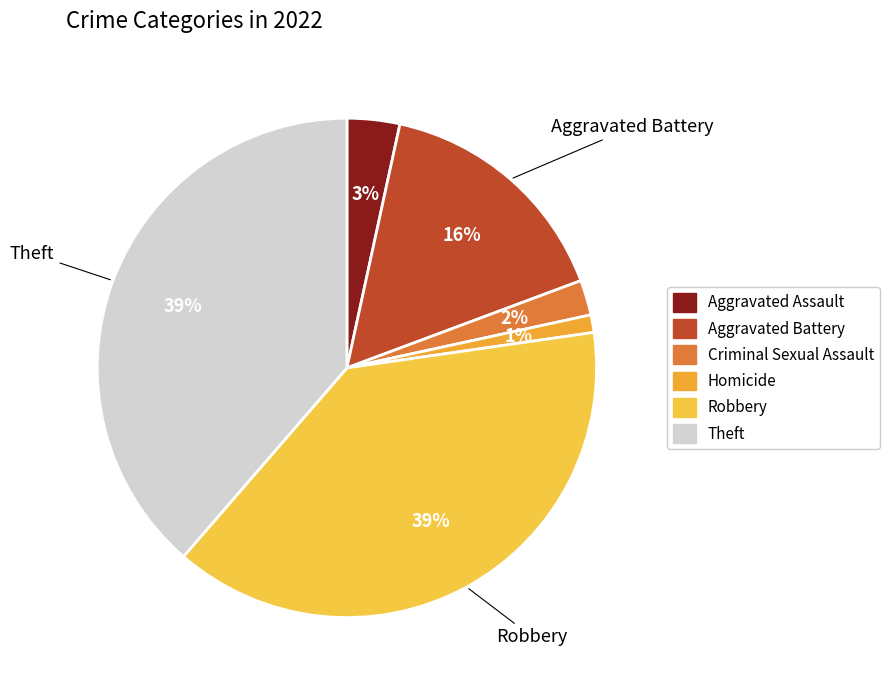

How many slices are in this pie chart?

6